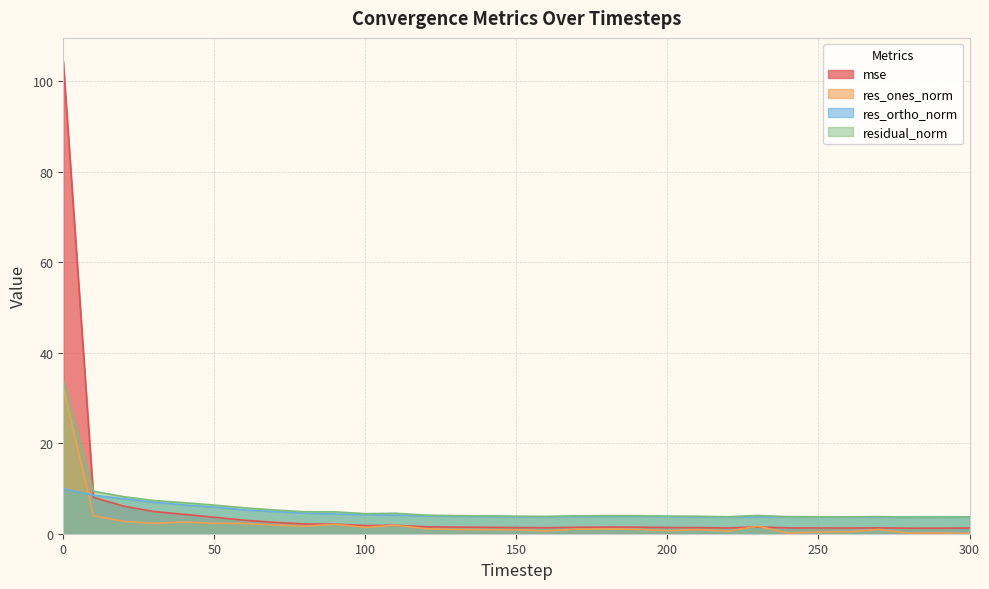

What is the highest value of the res_ortho_norm series?

9.9